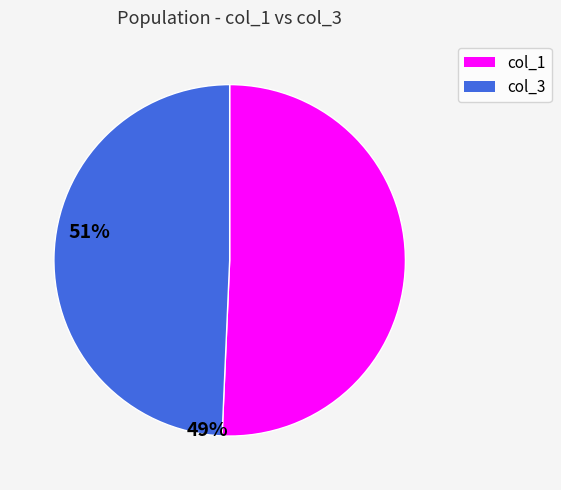

Is col_1 the majority of the pie?

Yes